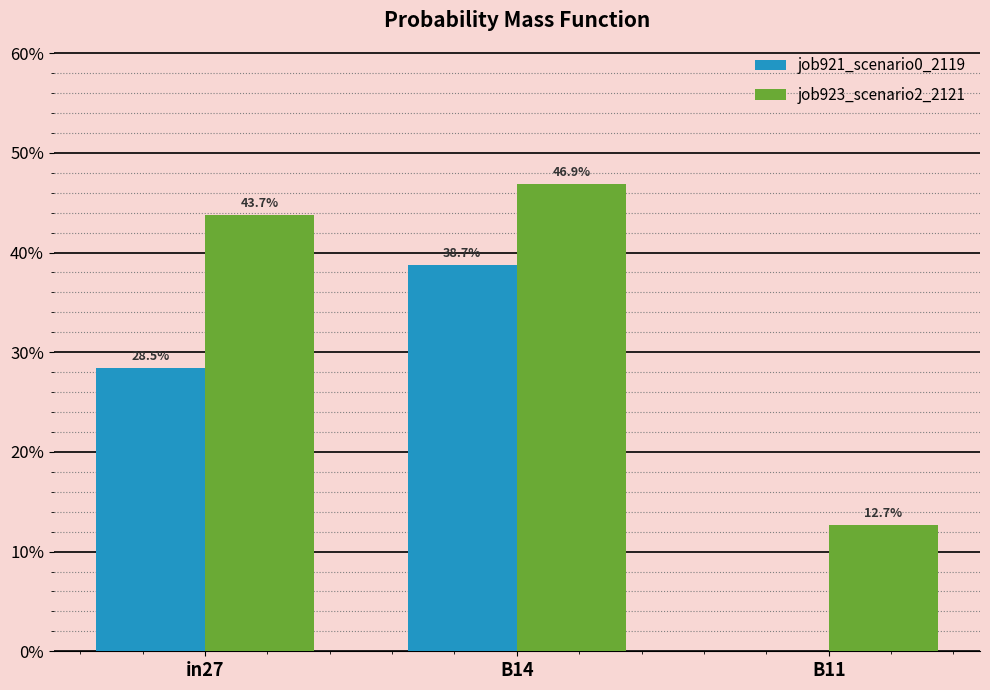

What is the sum of all job921_scenario0_2119 values?

0.7